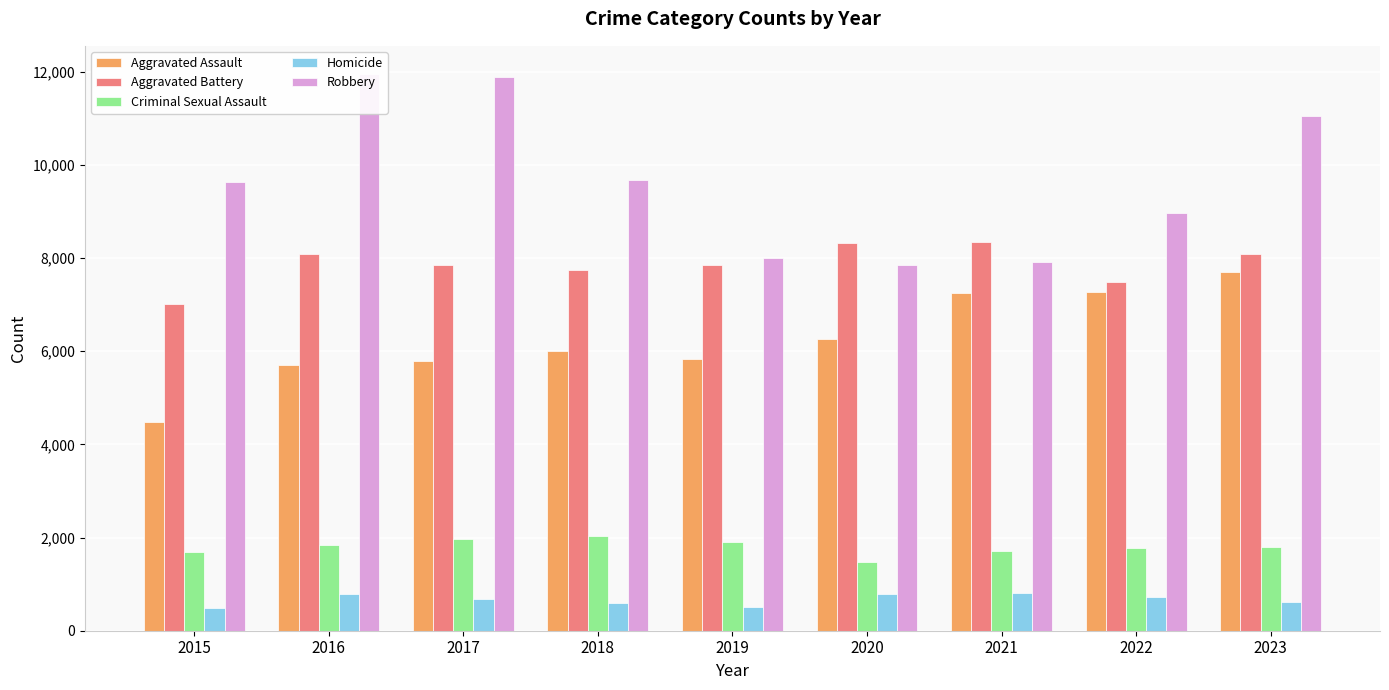

How many bars are there in each group?

5